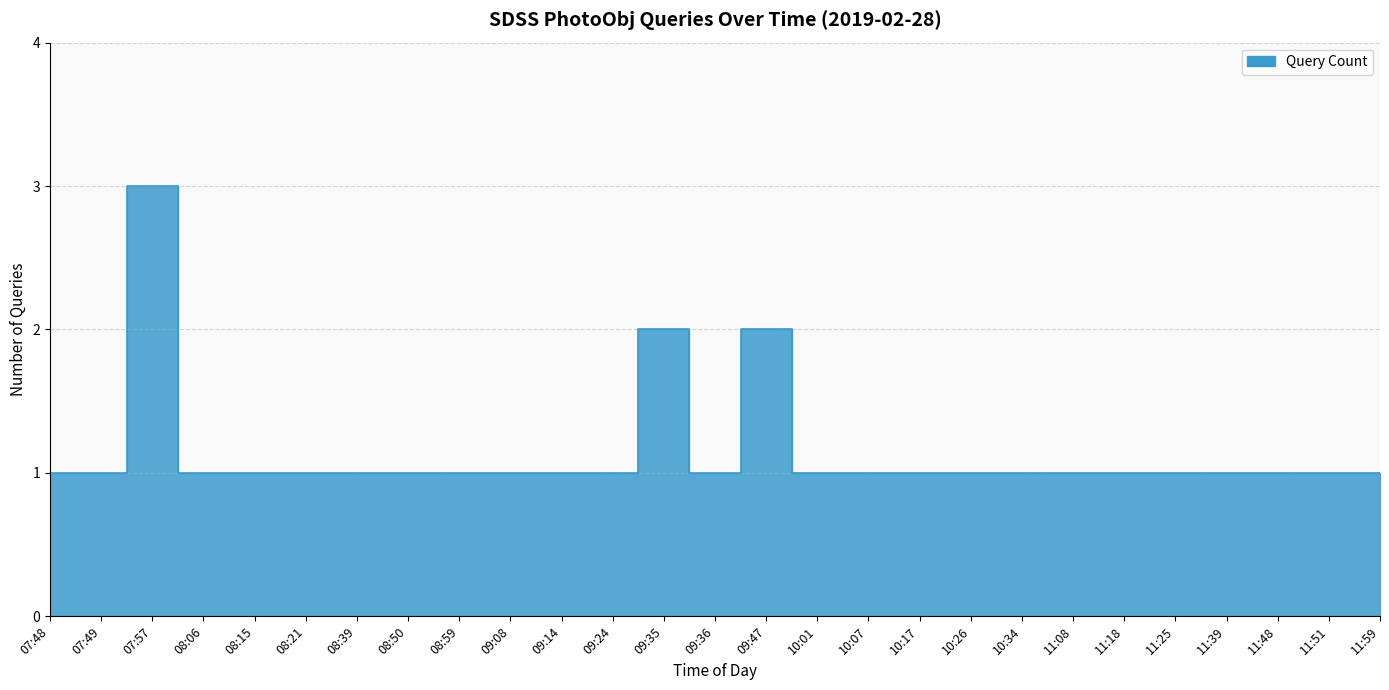

True or false: the data shows 1 at 10:34.

True